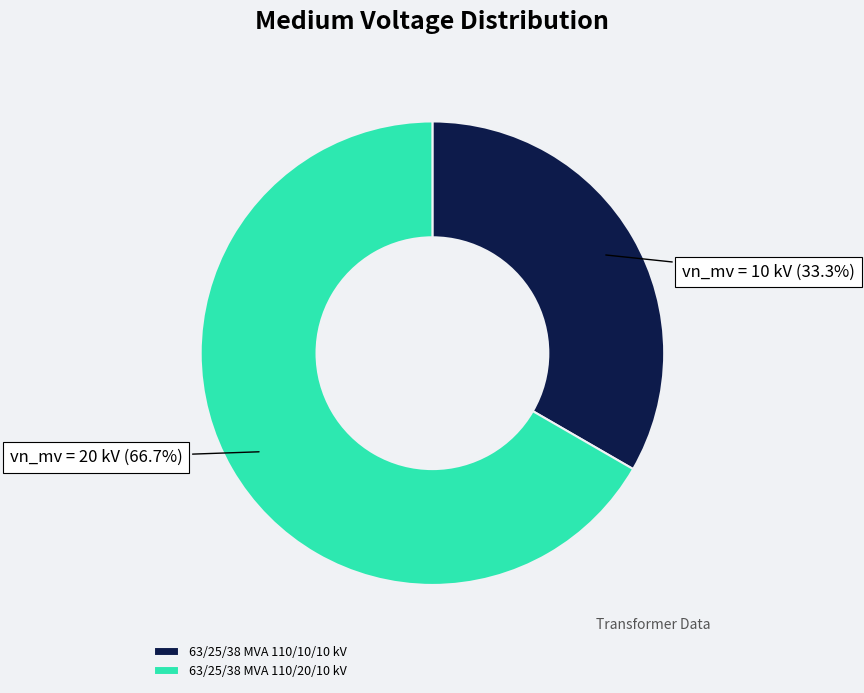

To the nearest percent, what is the difference between the 63/25/38 MVA 110/20/10 kV and 63/25/38 MVA 110/10/10 kV slice percentages?

33%